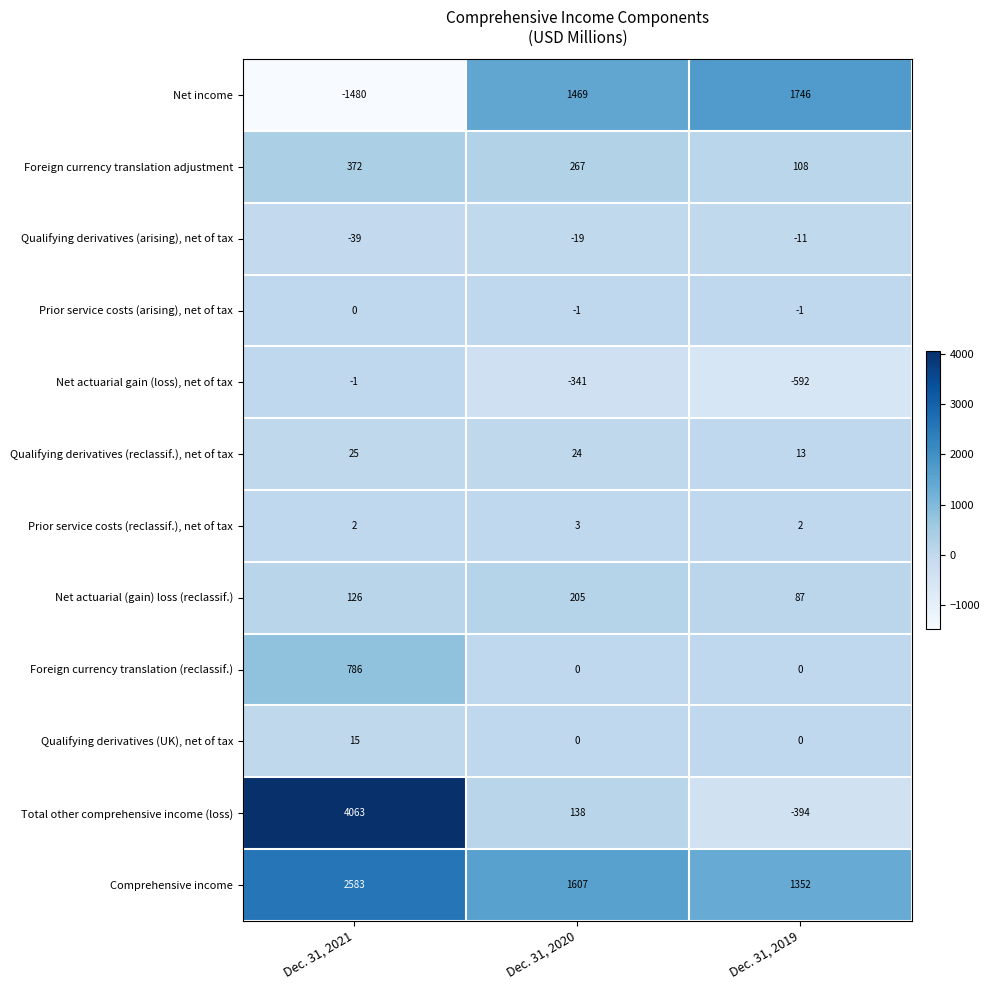

Rank the categories by Net actuarial gain (loss), net of tax value from highest to lowest.

Dec. 31, 2021, Dec. 31, 2020, Dec. 31, 2019